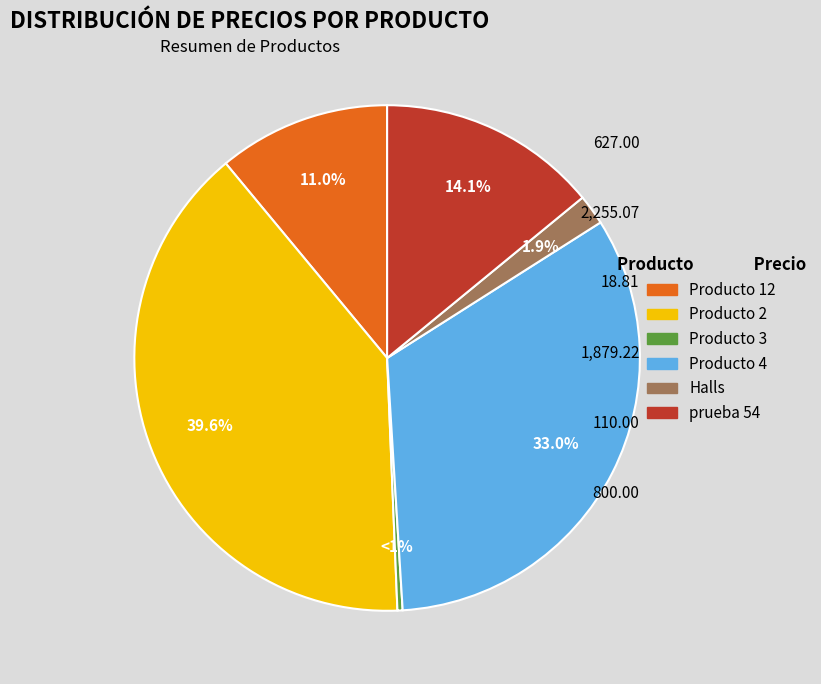

Is it true that prueba 54 is 8% of the pie?

False